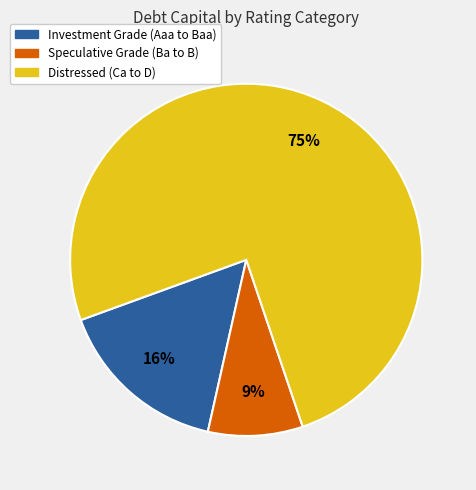

Is the sum of Speculative Grade (Ba to B) and Investment Grade (Aaa to Baa) greater than half?

No